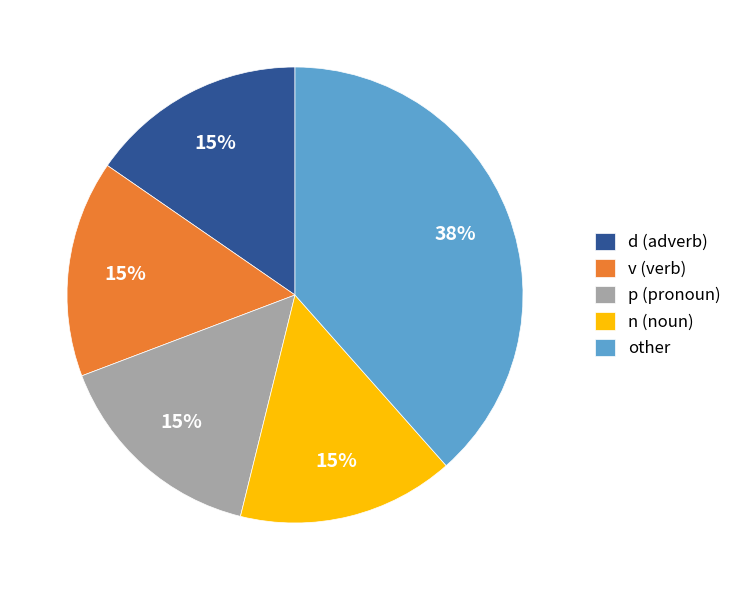

What is the ratio of the value at p (pronoun) to the value at d (adverb)?

1.0